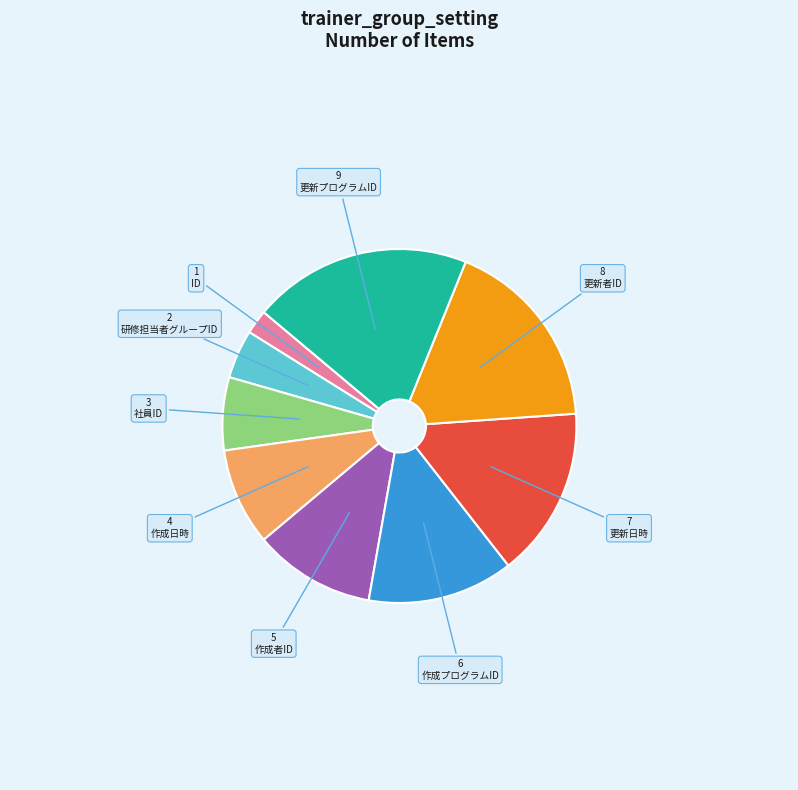

Does ID represent more than half of the total?

No